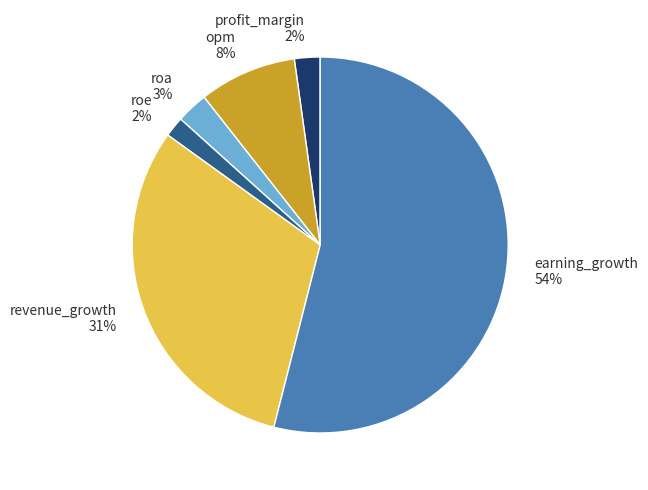

Which has a higher value, profit_margin or roa?

roa